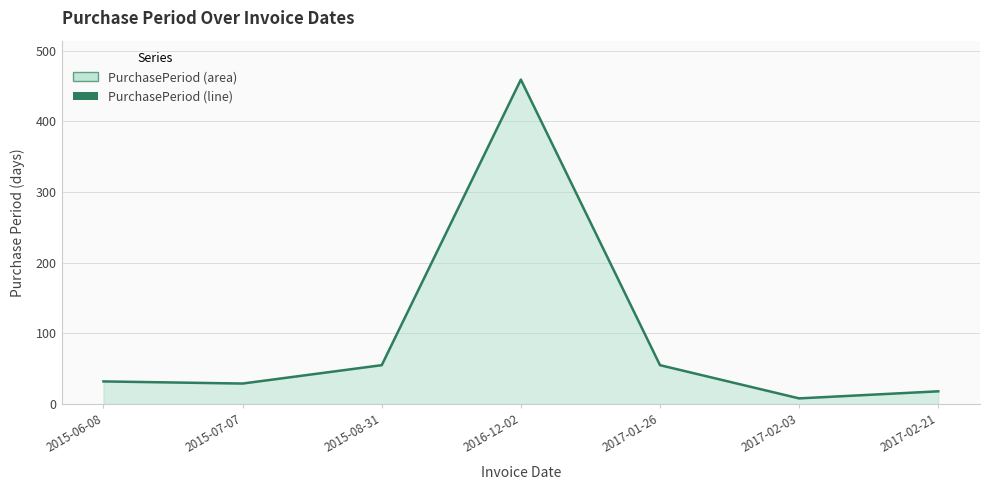

What is the label of the 5th point from the right?

2015-08-31